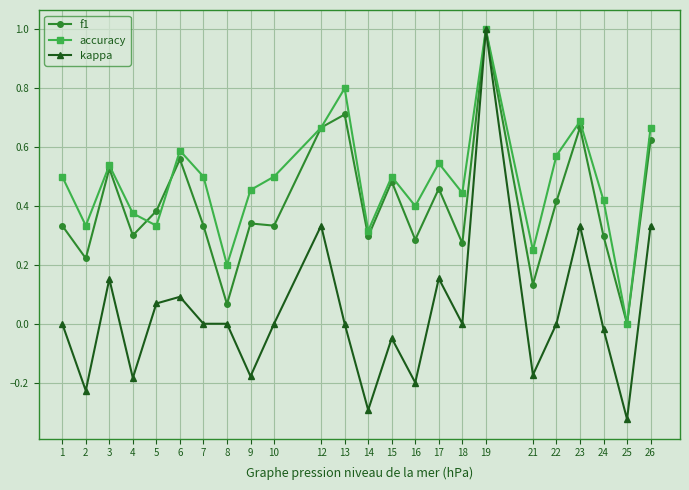

True or false: accuracy has more than 0 points higher than both neighbors.

True